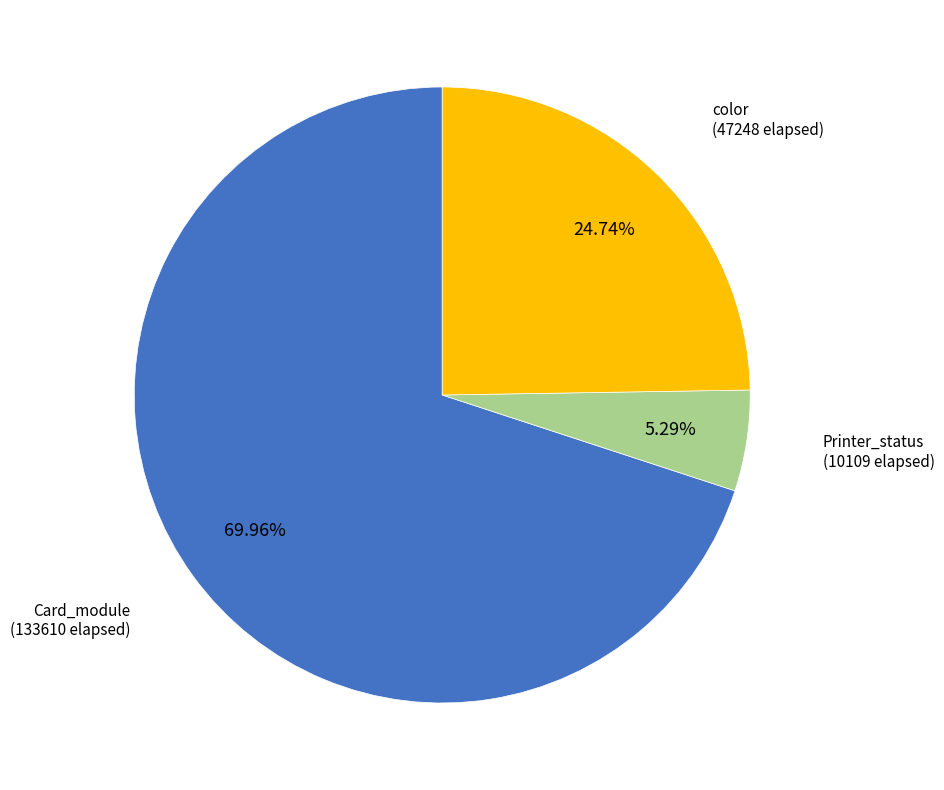

Is it true that color is 13% of the pie?

False